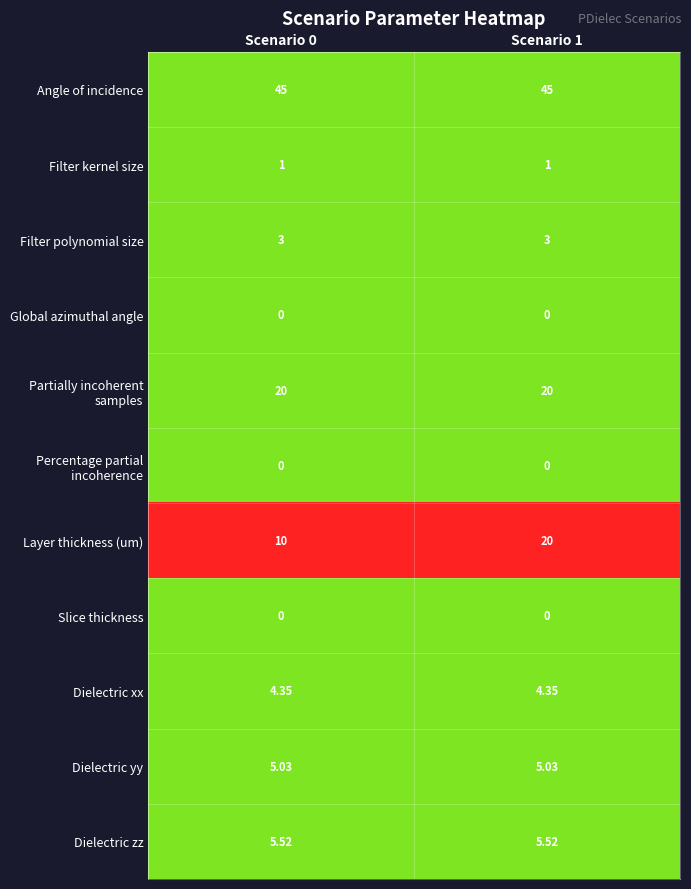

At which category is the sum across all series the highest?

Scenario 1